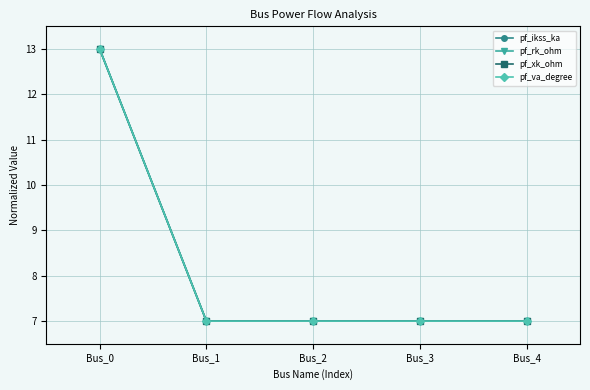

True or false: pf_va_degree and pf_xk_ohm cross at least once.

False